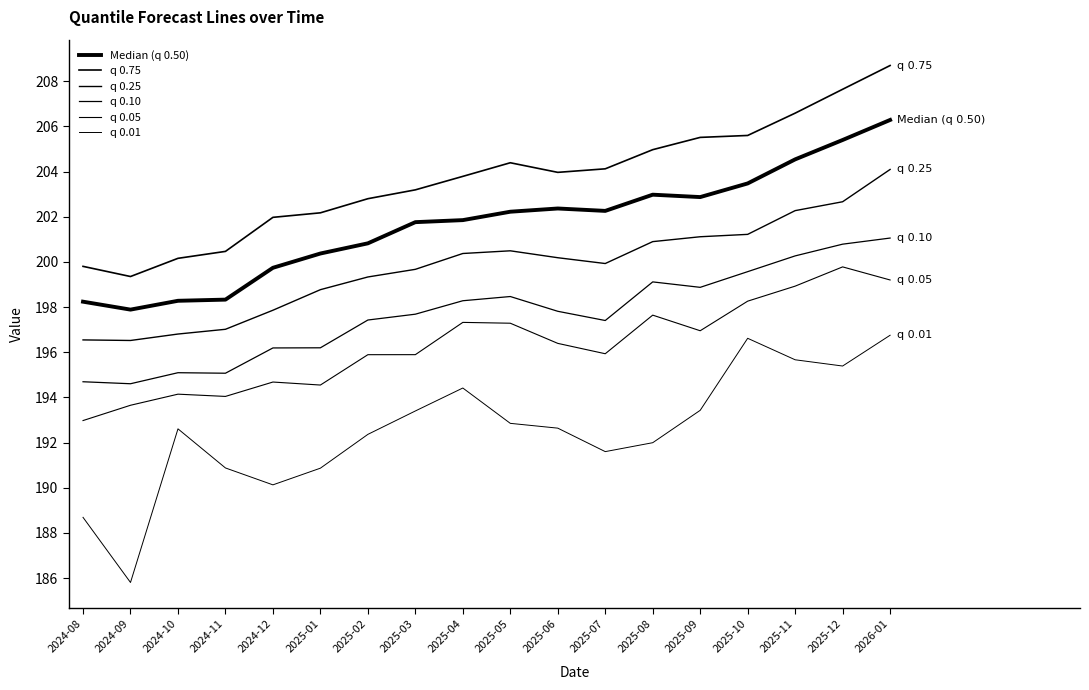

The q 0.05 series shows 290.2 at 2025-12. True or false?

False